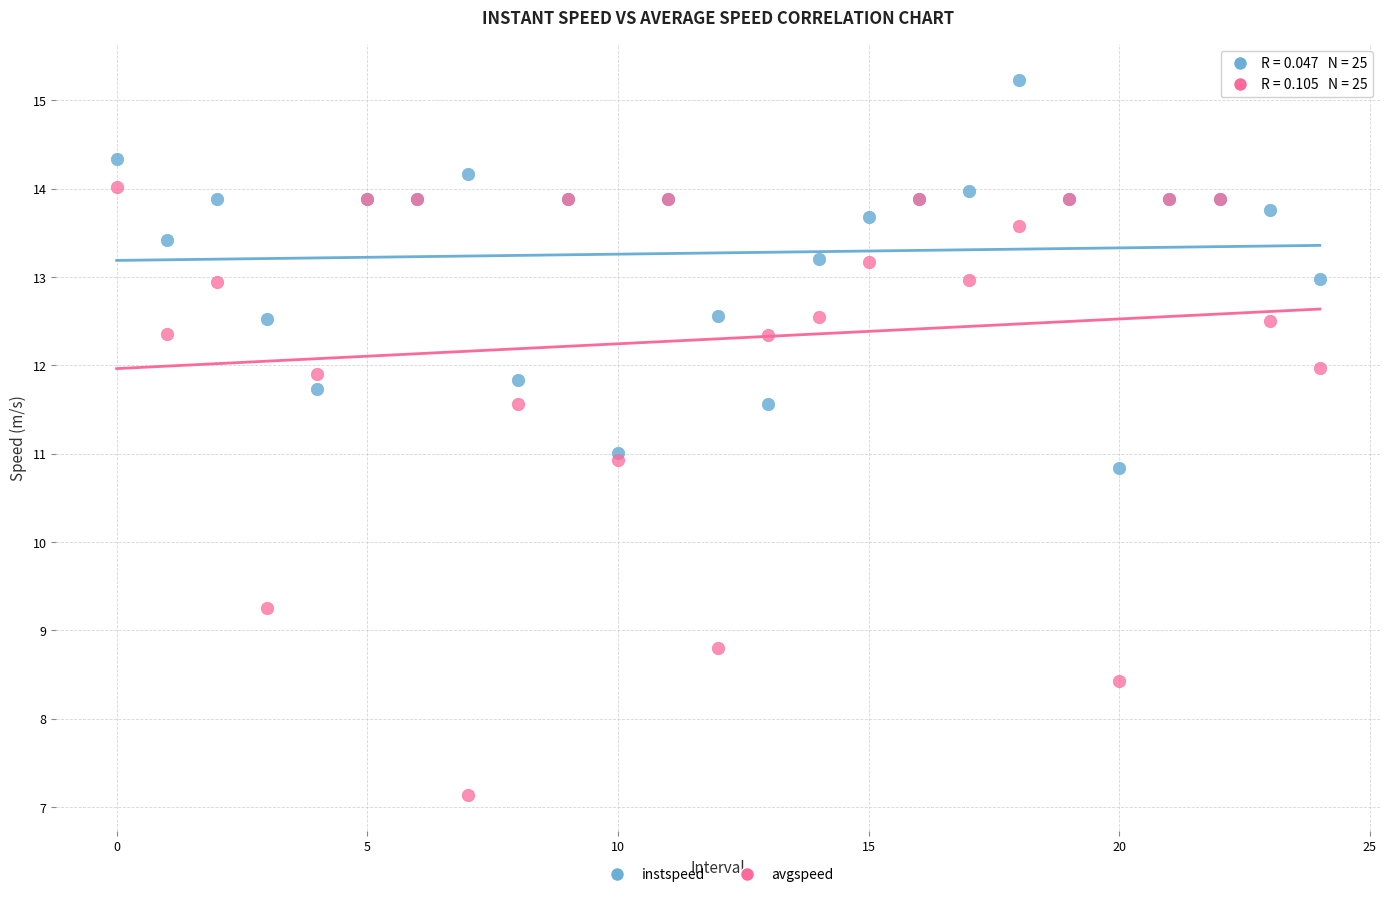

What are all the series names shown in the legend?

instspeed, avgspeed